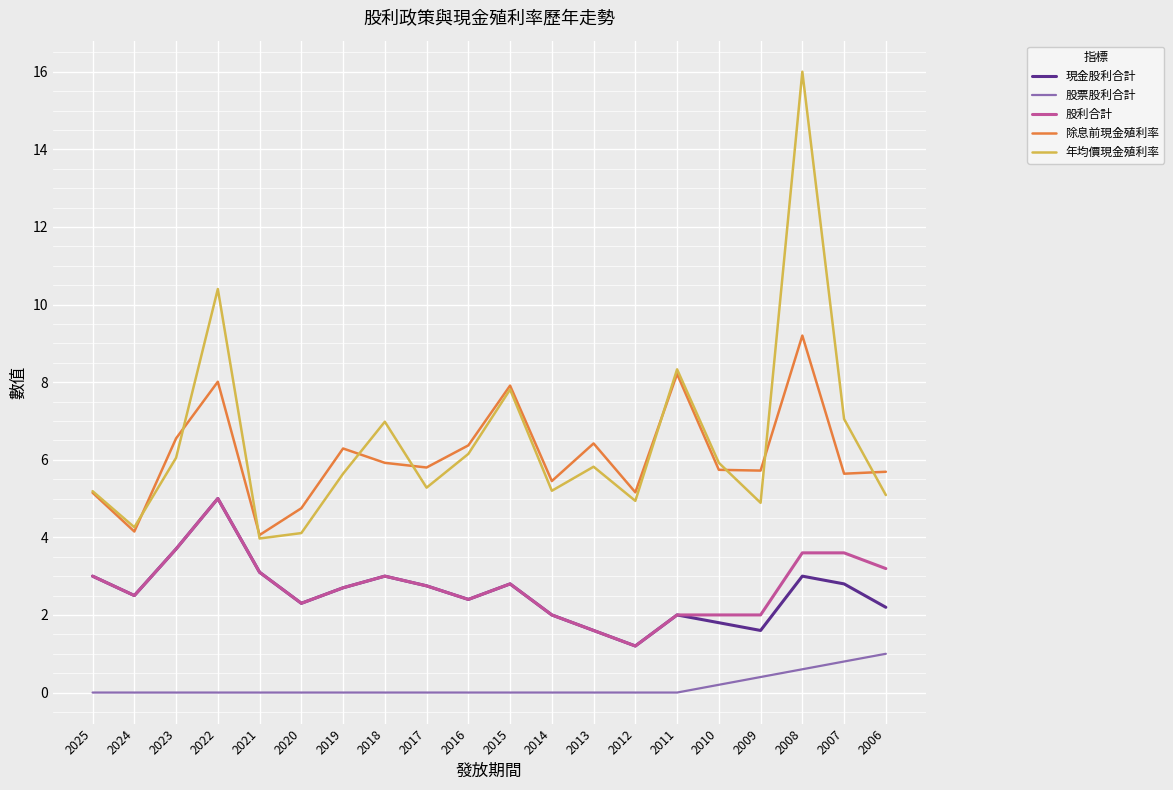

What is the total value across all series at 2012?

12.5